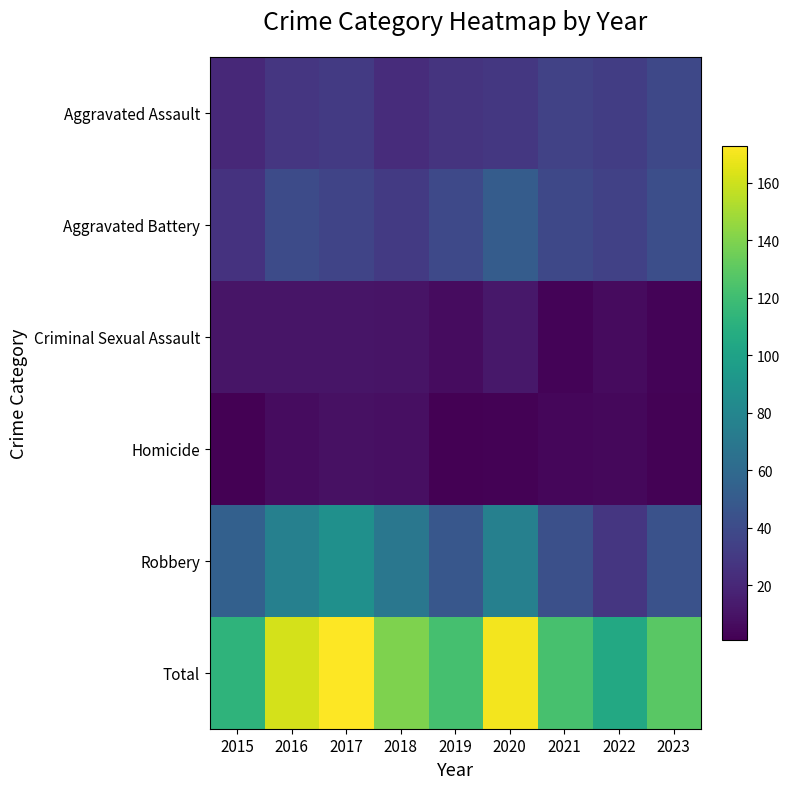

Reading left to right, transcribe all the data shown in this chart.

Aggravated Assault: 2015=21	2016=28	2017=30	2018=23	2019=27	2020=29	2021=35	2022=32	2023=38
Aggravated Battery: 2015=26	2016=40	2017=36	2018=30	2019=39	2020=51	2021=38	2022=34	2023=42
Criminal Sexual Assault: 2015=11	2016=11	2017=11	2018=10	2019=7	2020=12	2021=3	2022=6	2023=3
Homicide: 2015=1	2016=7	2017=9	2018=8	2019=1	2020=2	2021=4	2022=5	2023=2
Robbery: 2015=54	2016=76	2017=87	2018=69	2019=48	2020=76	2021=43	2022=28	2023=44
Total: 2015=113	2016=162	2017=173	2018=140	2019=122	2020=170	2021=123	2022=105	2023=129